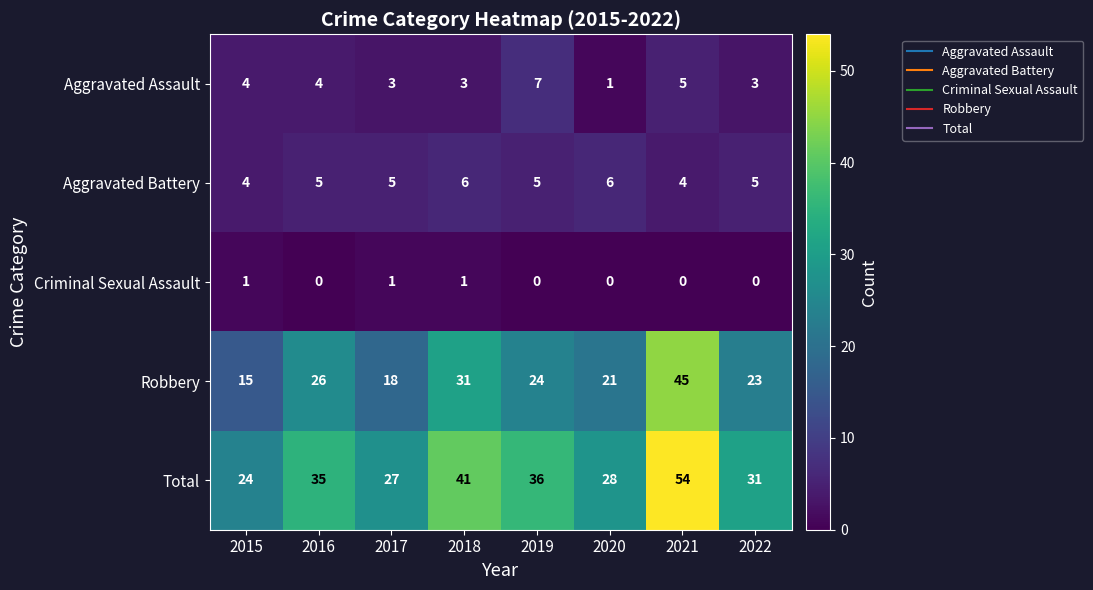

List the series in order of their peak value, highest first.

Total, Robbery, Aggravated Assault, Aggravated Battery, Criminal Sexual Assault